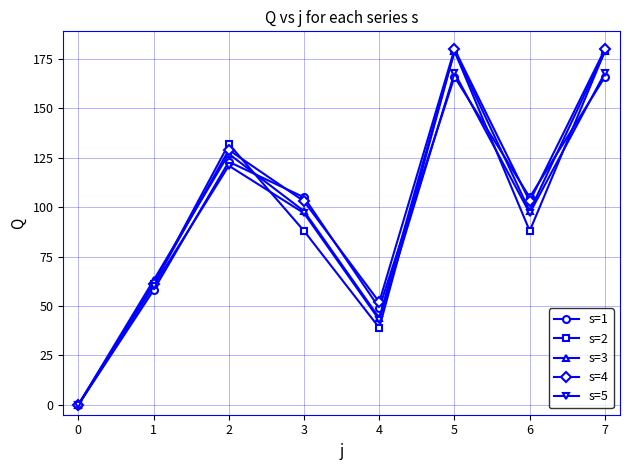

Is it true that s=2 equals 55 at 4?

False